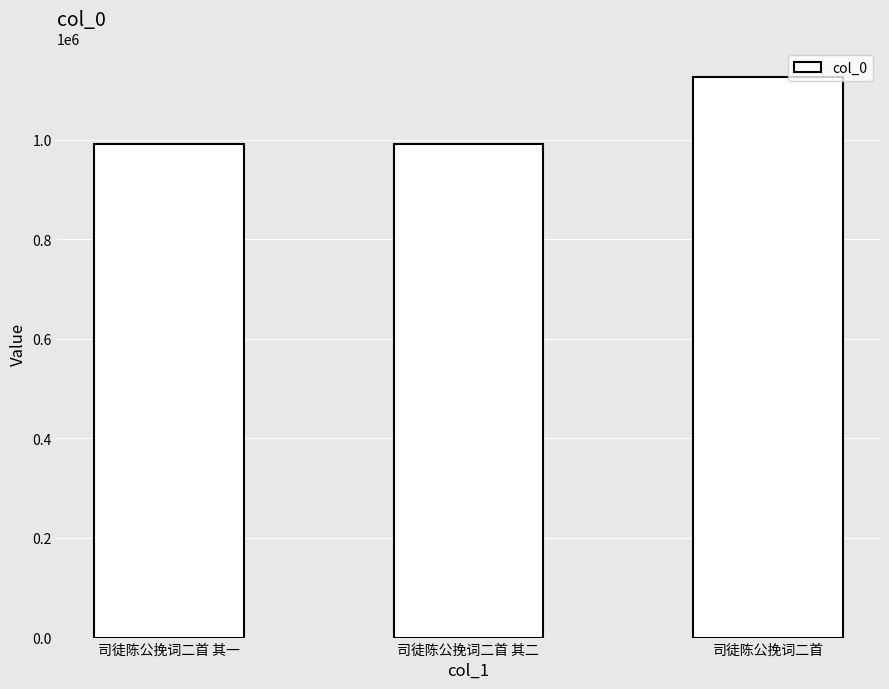

Is it true that the value at 司徒陈公挽词二首 其一 is 990867?

True